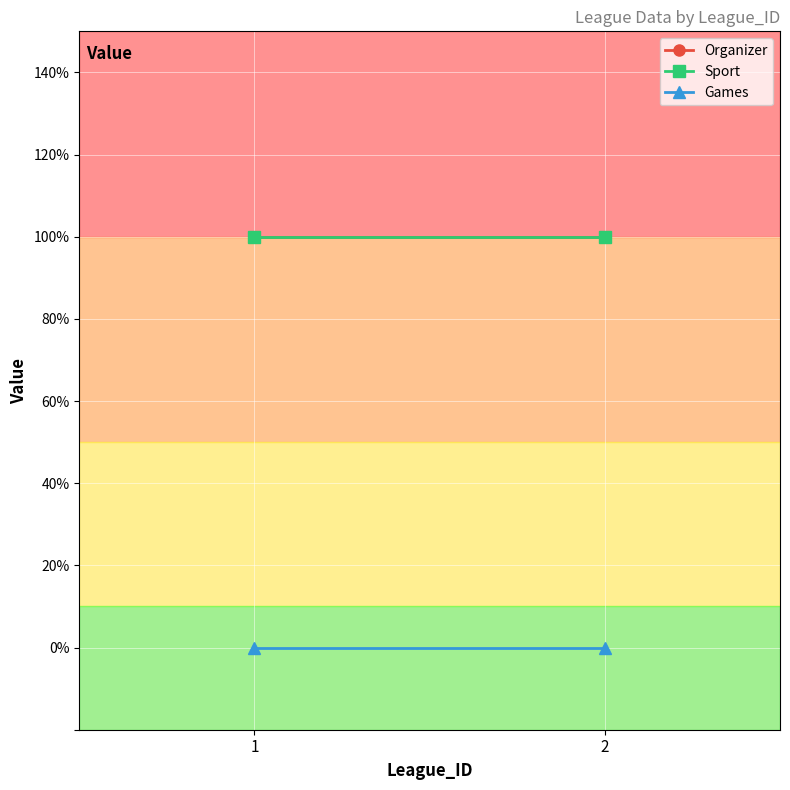

At which category is the sum across all series the highest?

1